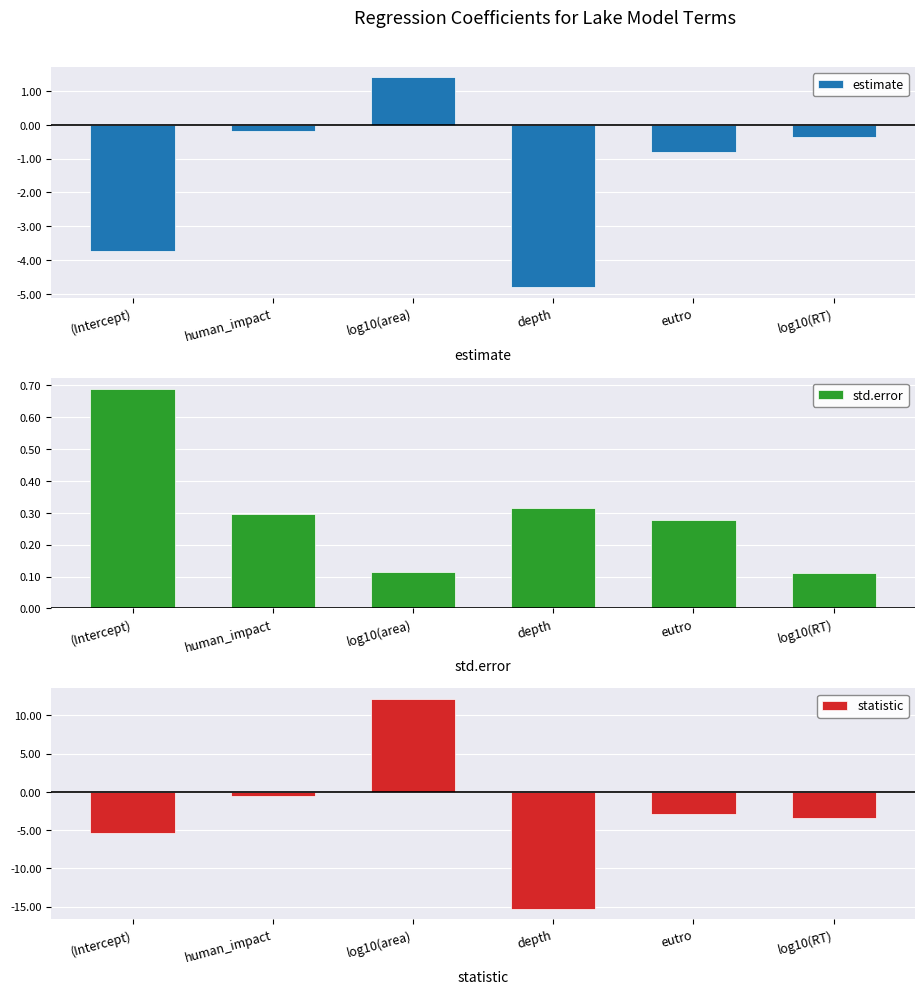

Reading left to right, extract all data points from this chart.

estimate: -3.7	-0.2	1.4	-4.8	-0.8	-0.4
std.error: 0.7	0.3	0.1	0.3	0.3	0.1
statistic: -5.4	-0.6	12.2	-15.3	-3.0	-3.4